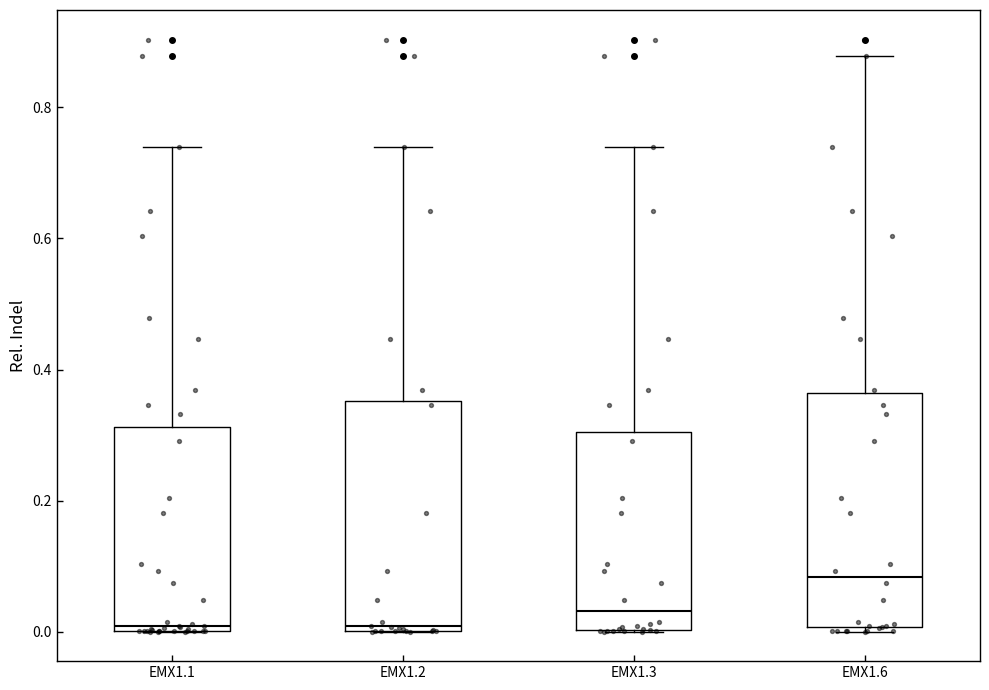

Reading left to right, read every box against the y-axis: the position of its median line, the range the box covers, and the ends of its whiskers. The values are not printed on the chart, so give them approximately, as read against the axis.

EMX1.1: median 0.00 (just above the box's lower edge), box 0.00 to 0.32, whiskers 0.00 to 0.74
EMX1.2: median 0.00 (just above the box's lower edge), box 0.00 to 0.36, whiskers 0.00 to 0.74
EMX1.3: median 0.04, box 0.00 to 0.30, whiskers 0.00 to 0.74
EMX1.6: median 0.08, box 0.00 to 0.36, whiskers 0.00 (just below the box's lower edge) to 0.88